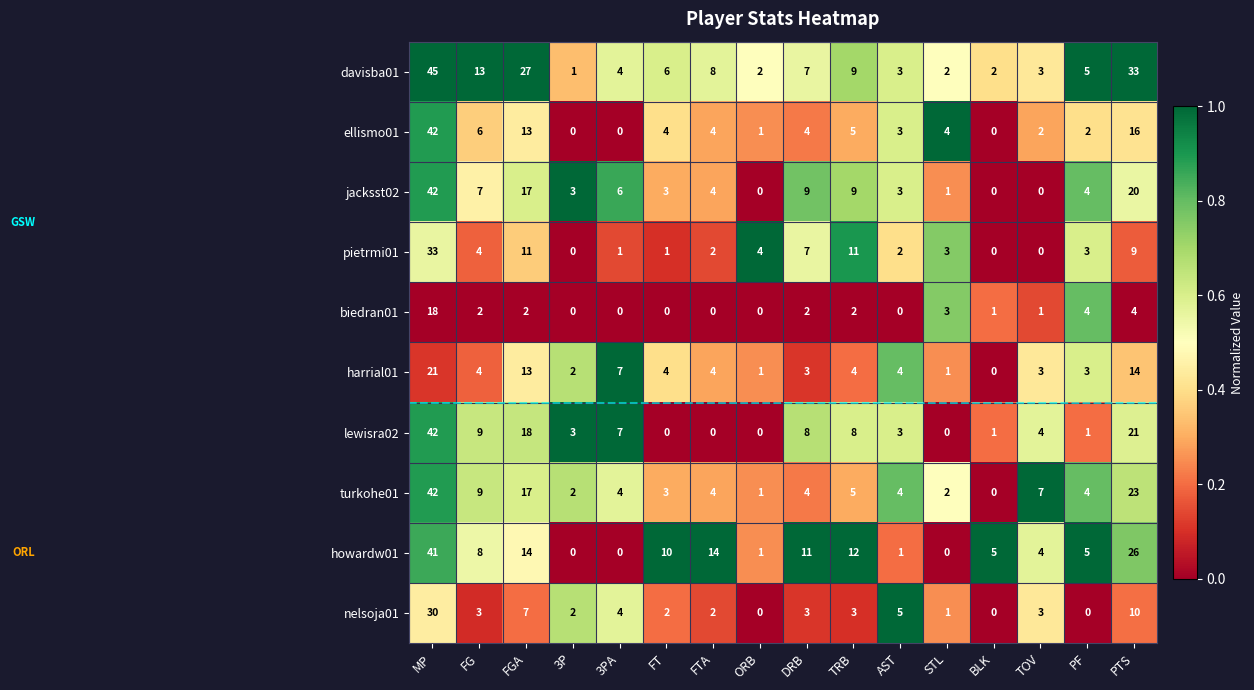

What value does the jacksst02 series have at FTA?

4